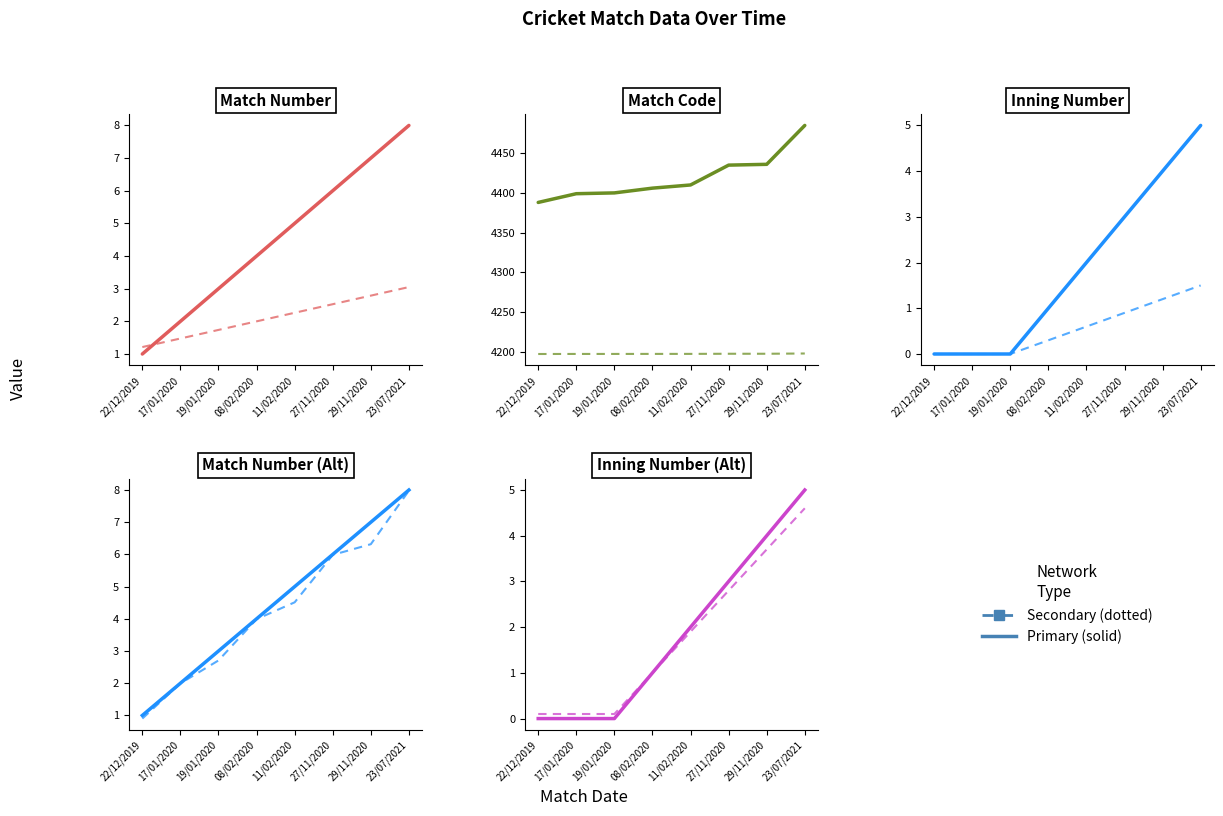

Is this an area chart (filled region under the line)?

No